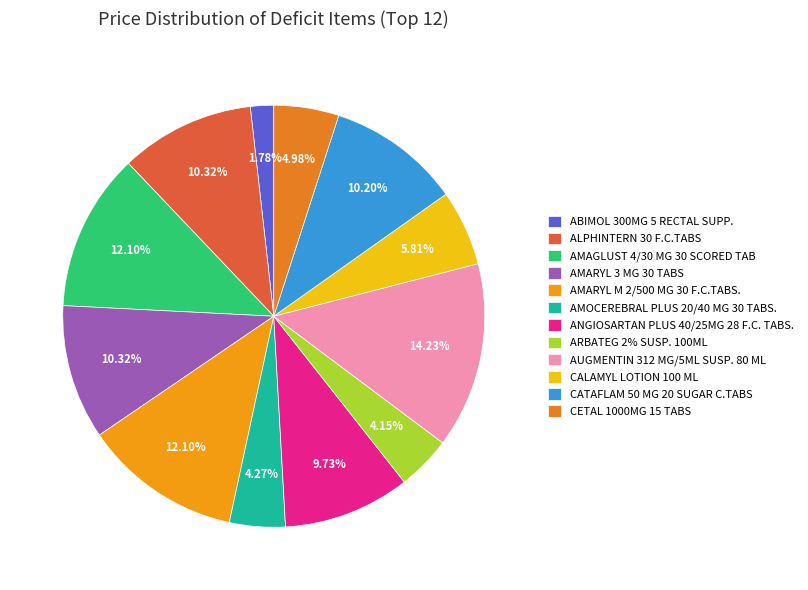

Count the number of slices in the pie.

12